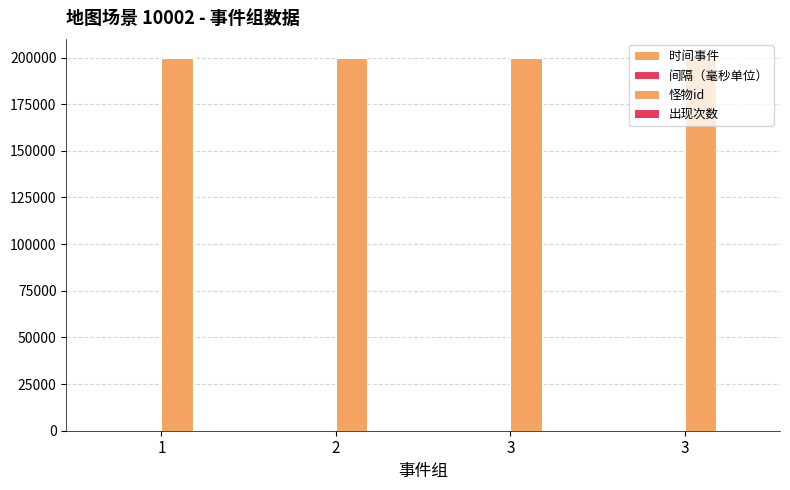

Count the number of data series in this chart.

4